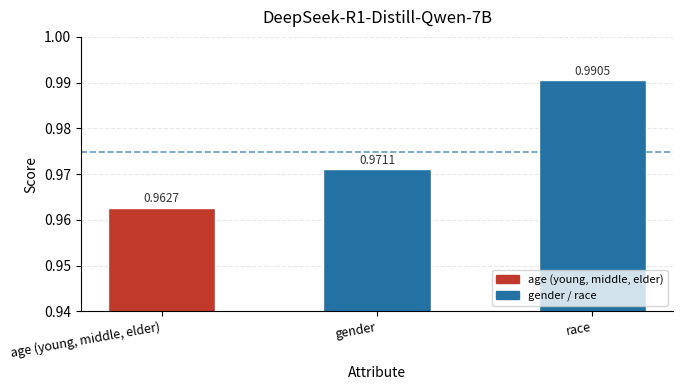

What is the sum of all values?

2.9